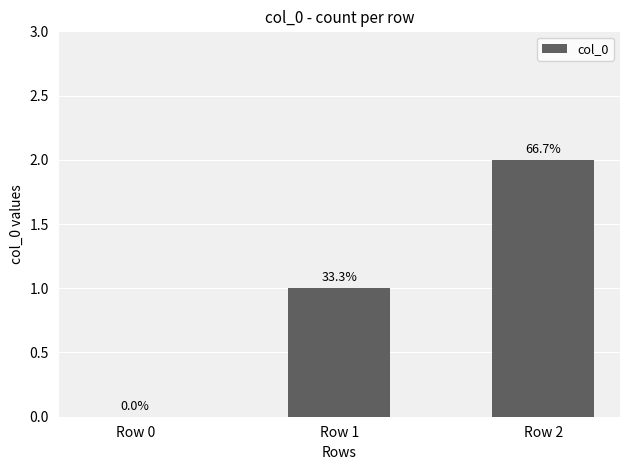

How many values are below 1?

1